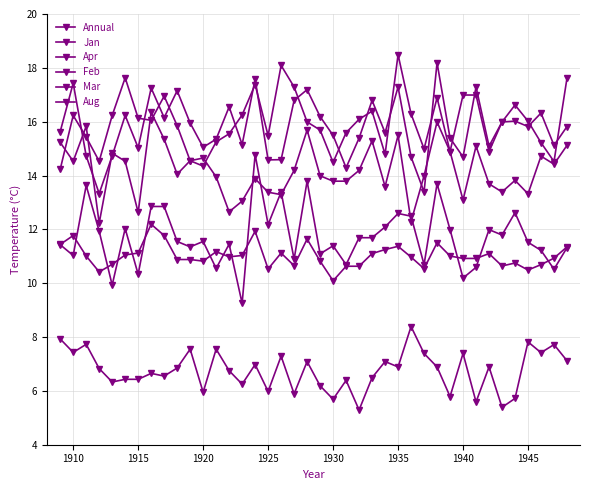

How many distinct data groups are displayed?

6